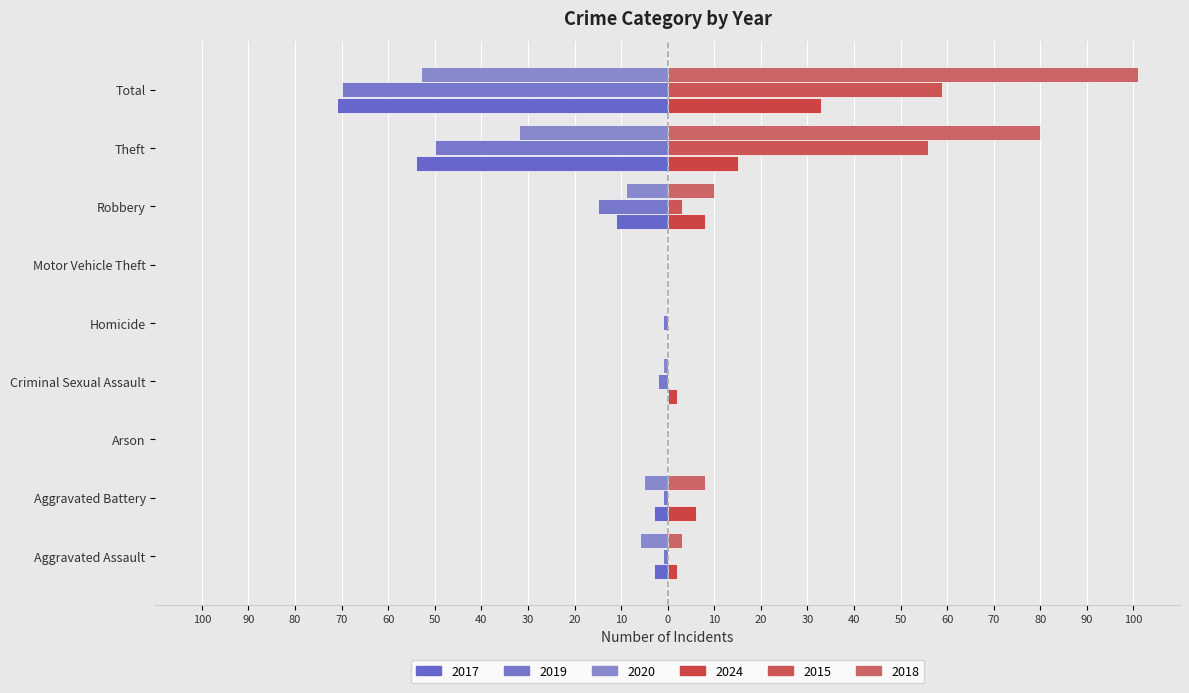

Reading left to right, what are all the values shown in this chart?

2017: Aggravated Assault=-3	Aggravated Battery=-3	Arson=0	Criminal Sexual Assault=0	Homicide=0	Motor Vehicle Theft=0	Robbery=-11	Theft=-54	Total=-71
2019: Aggravated Assault=-1	Aggravated Battery=-1	Arson=0	Criminal Sexual Assault=-2	Homicide=-1	Motor Vehicle Theft=0	Robbery=-15	Theft=-50	Total=-70
2020: Aggravated Assault=-6	Aggravated Battery=-5	Arson=0	Criminal Sexual Assault=-1	Homicide=0	Motor Vehicle Theft=0	Robbery=-9	Theft=-32	Total=-53
2024: Aggravated Assault=2	Aggravated Battery=6	Arson=0	Criminal Sexual Assault=2	Homicide=0	Motor Vehicle Theft=0	Robbery=8	Theft=15	Total=33
2015: Aggravated Assault=0	Aggravated Battery=0	Arson=0	Criminal Sexual Assault=0	Homicide=0	Motor Vehicle Theft=0	Robbery=3	Theft=56	Total=59
2018: Aggravated Assault=3	Aggravated Battery=8	Arson=0	Criminal Sexual Assault=0	Homicide=0	Motor Vehicle Theft=0	Robbery=10	Theft=80	Total=101